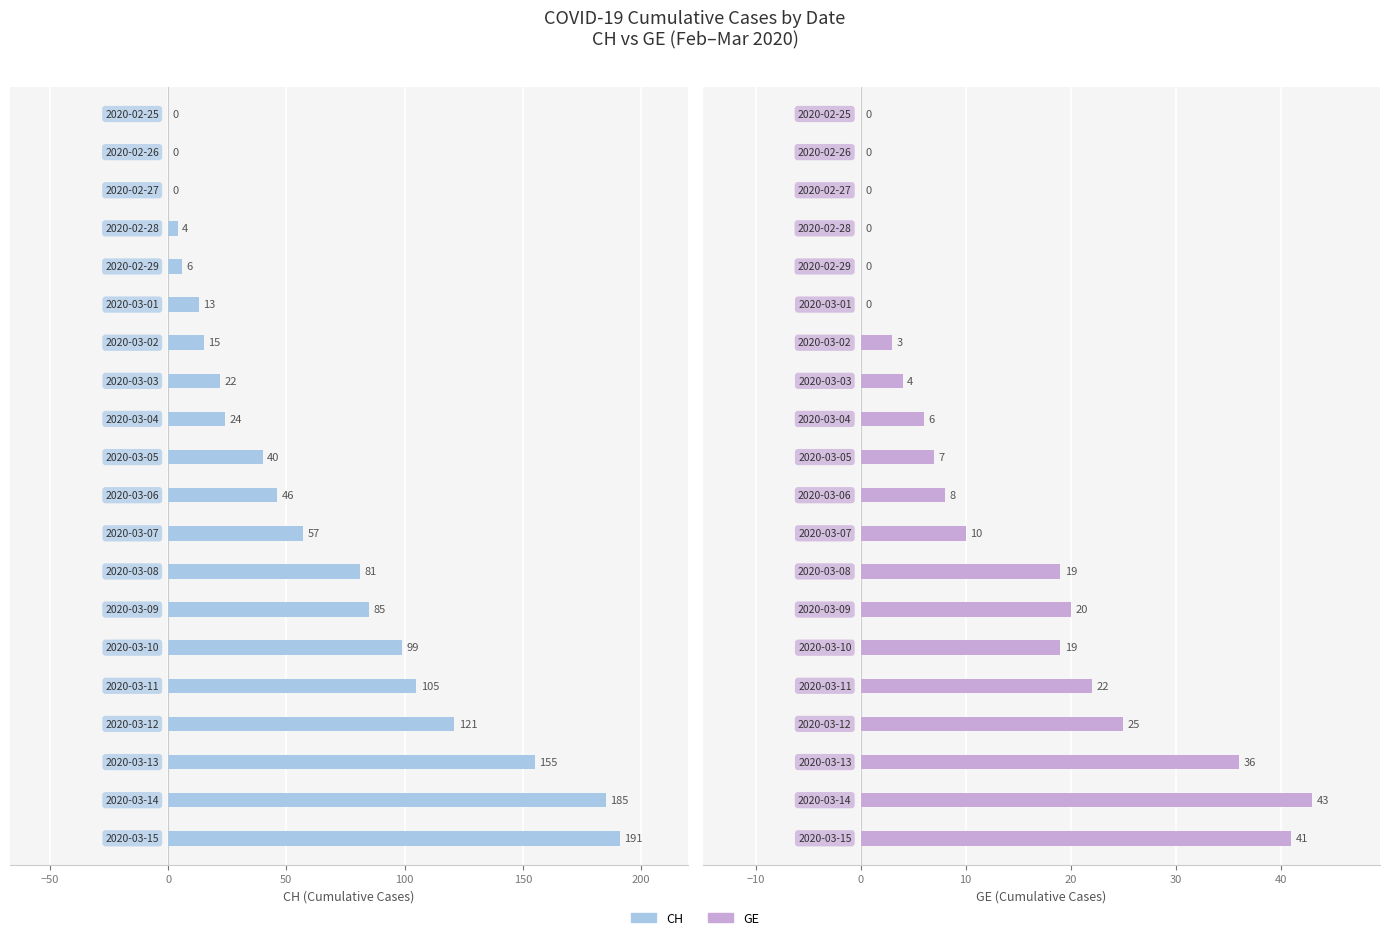

Rank the series by their average value, from lowest to highest.

GE, CH